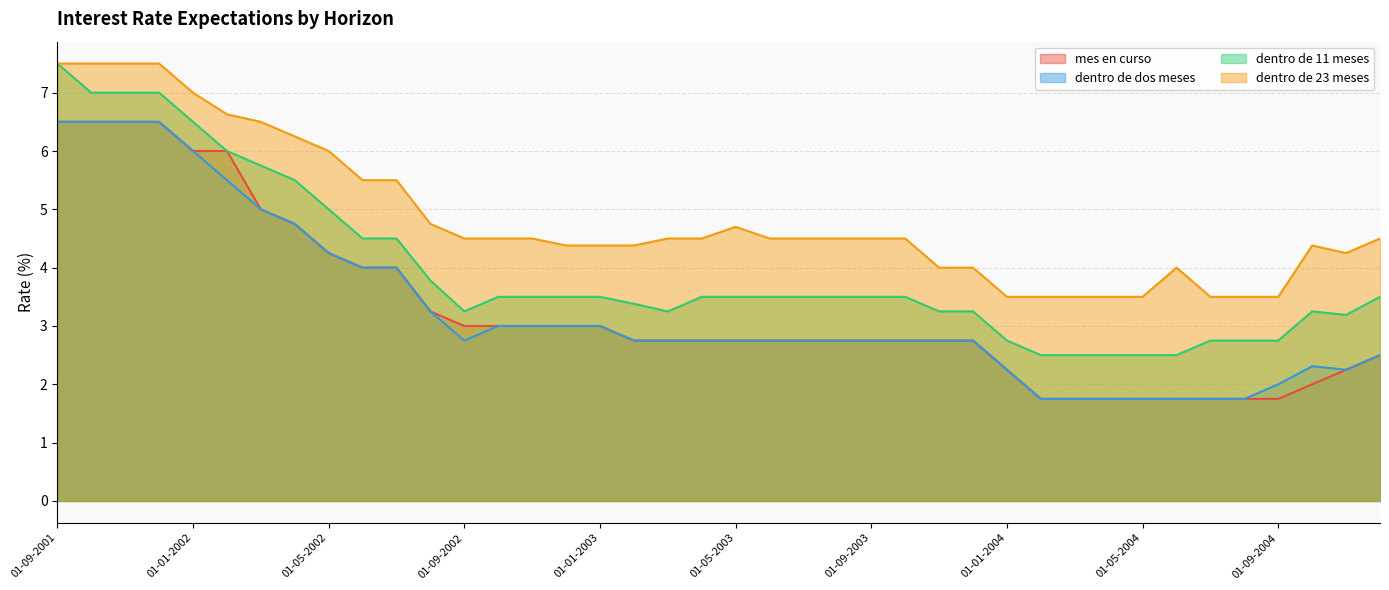

True or false: dentro de 11 meses has a value of 1.2 at 01-06-2004.

False